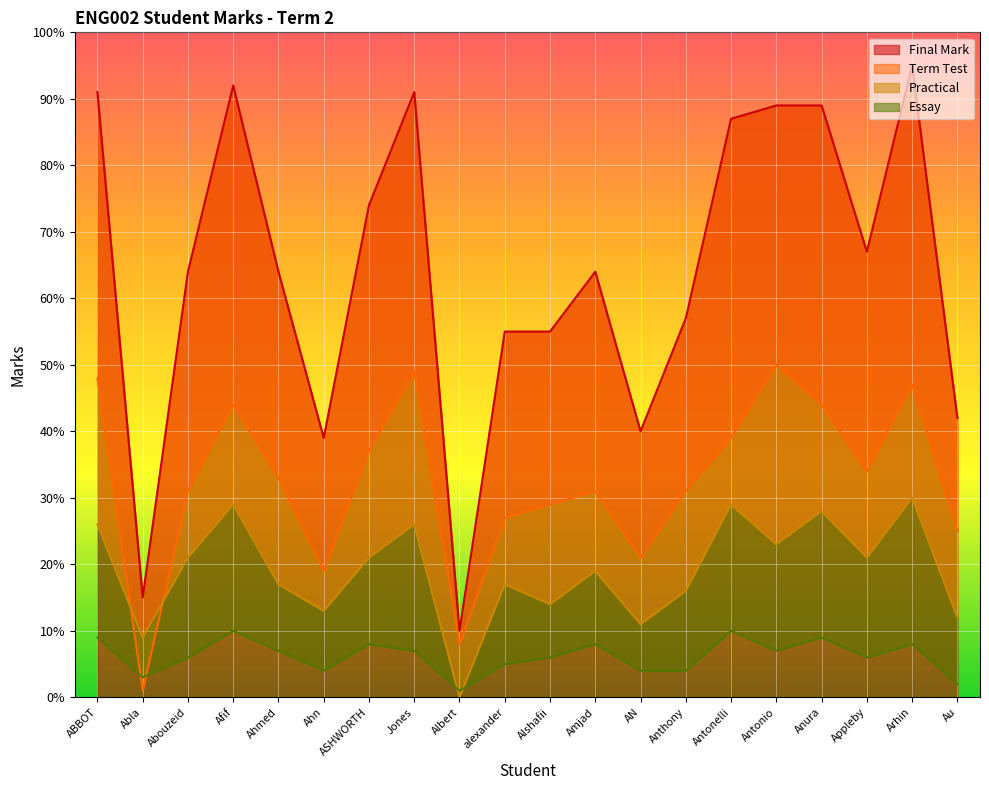

True or false: Practical and Final Mark cross at least once.

False